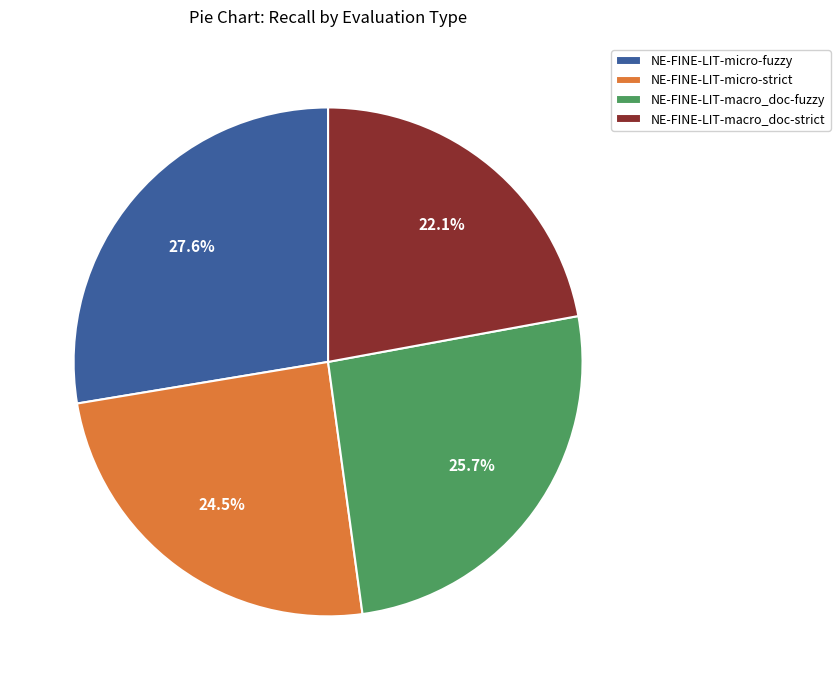

Which slice is the smallest?

NE-FINE-LIT-macro_doc-strict